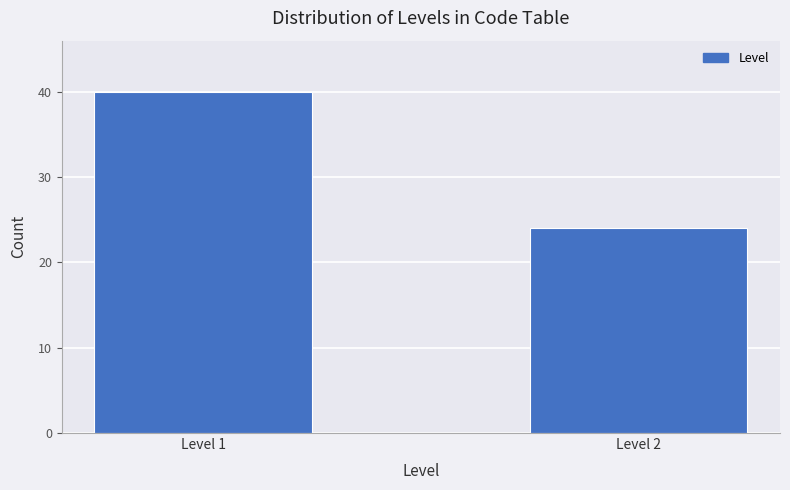

Reading left to right, what are all the values shown in this chart?

40	24